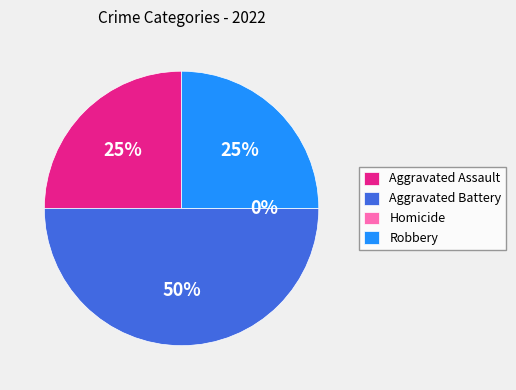

What portion of the pie excludes Aggravated Assault?

75.0%